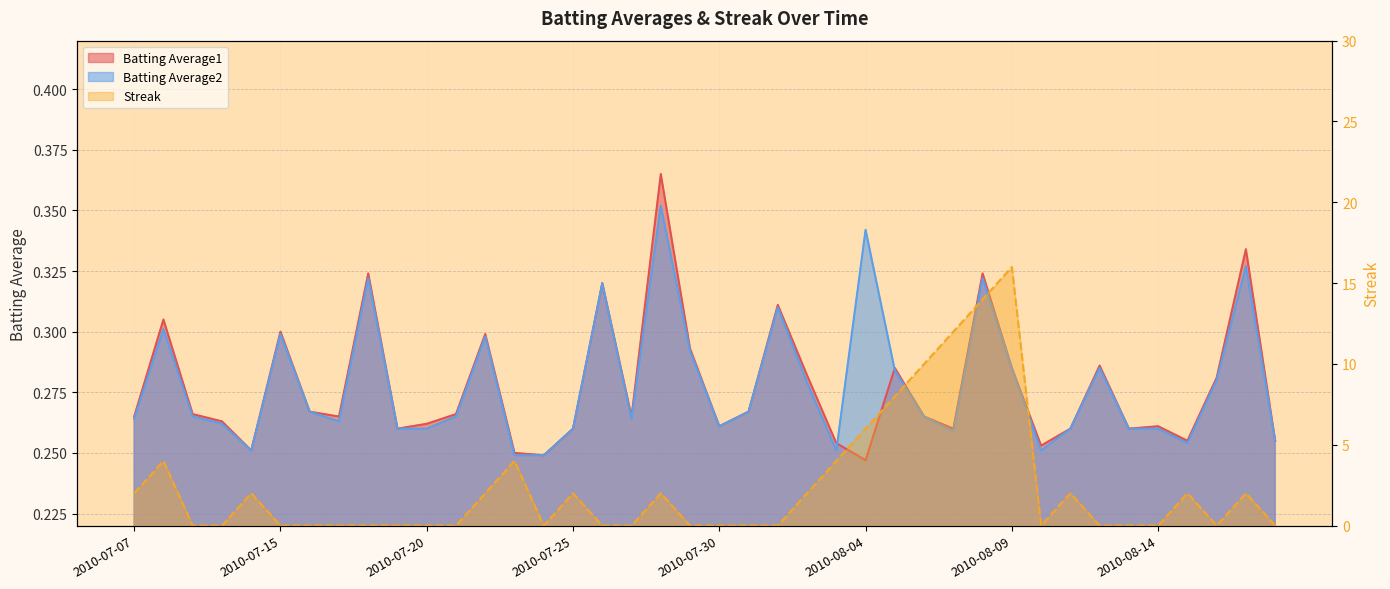

In Streak, how many points are lower than both neighbors (excluding endpoints)?

3